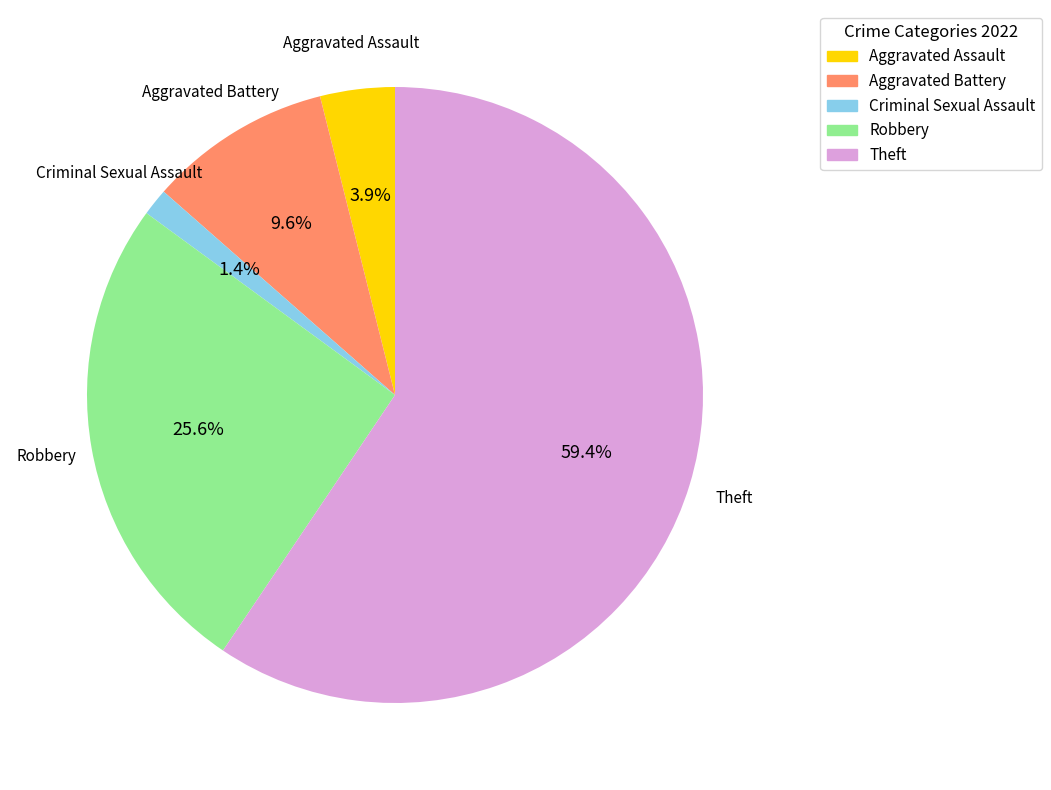

Which slice is the smallest?

Criminal Sexual Assault